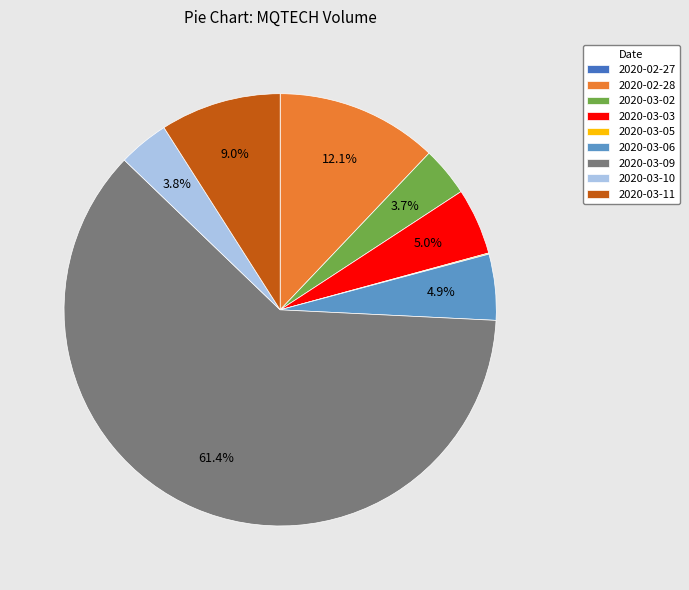

To the nearest percent, what is the average slice percentage?

11%